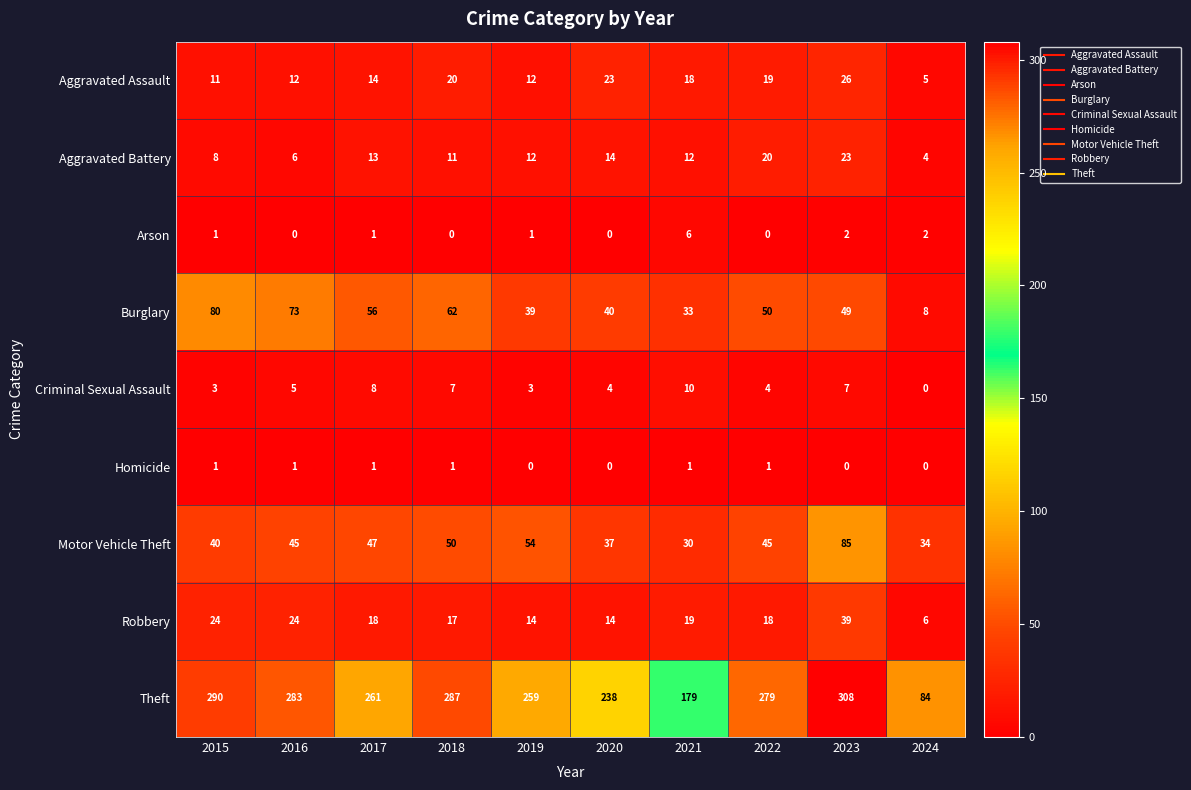

What is the maximum value for Motor Vehicle Theft?

85